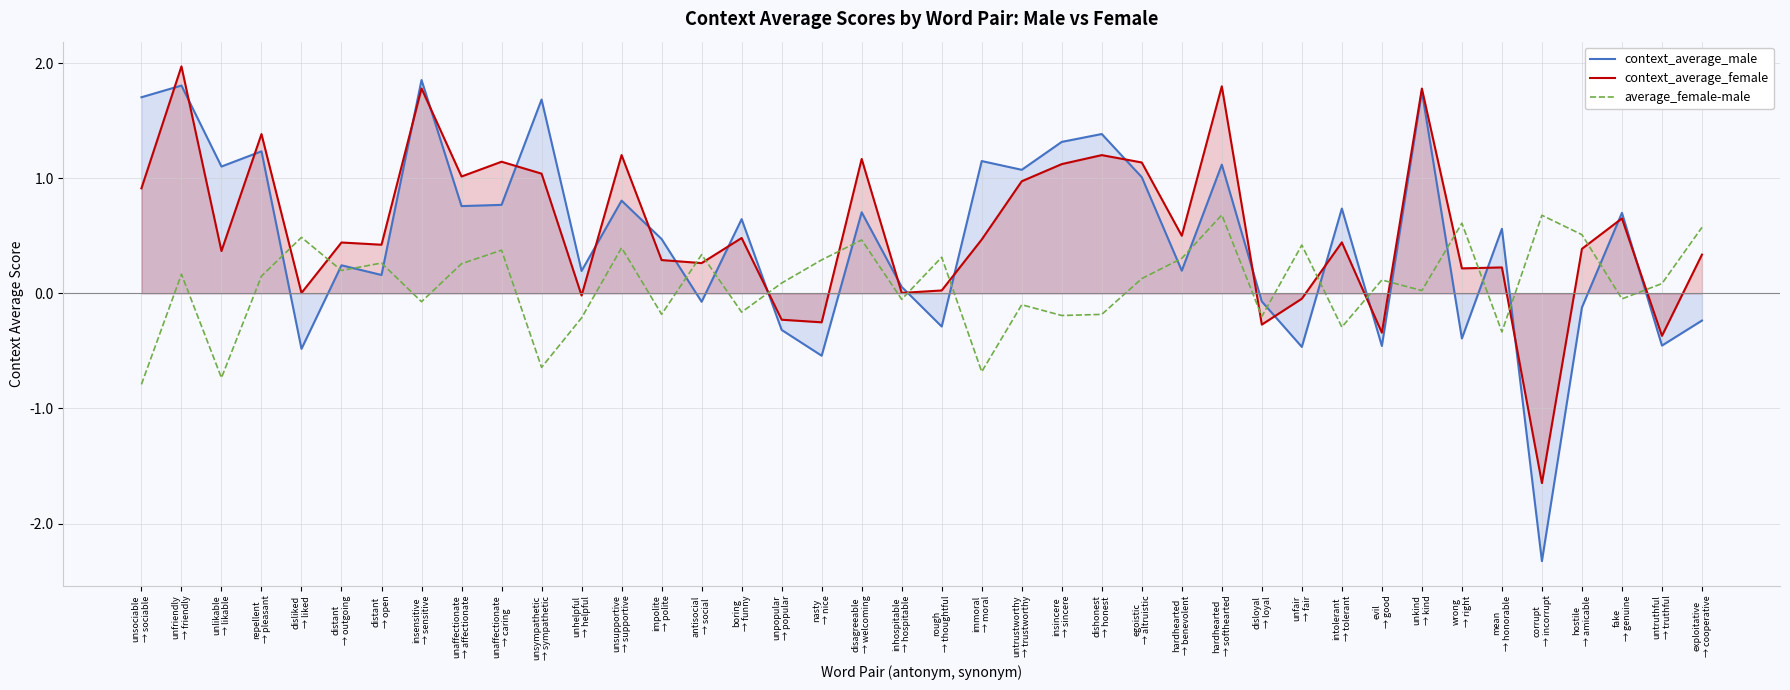

At which category does the chart reach its minimum across all series?

corrupt
→ incorrupt